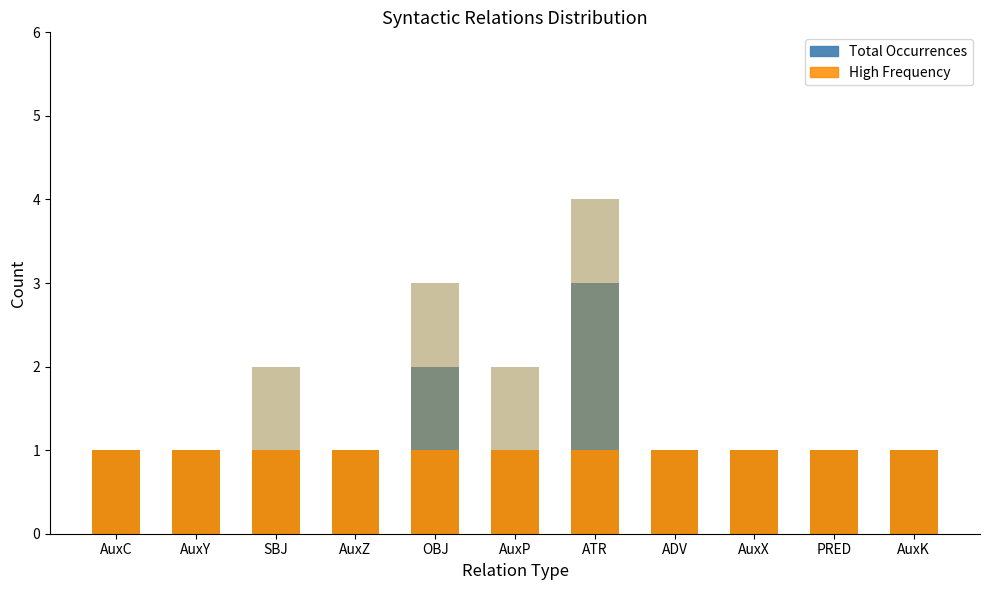

At how many categories does at least one series exceed 3?

1